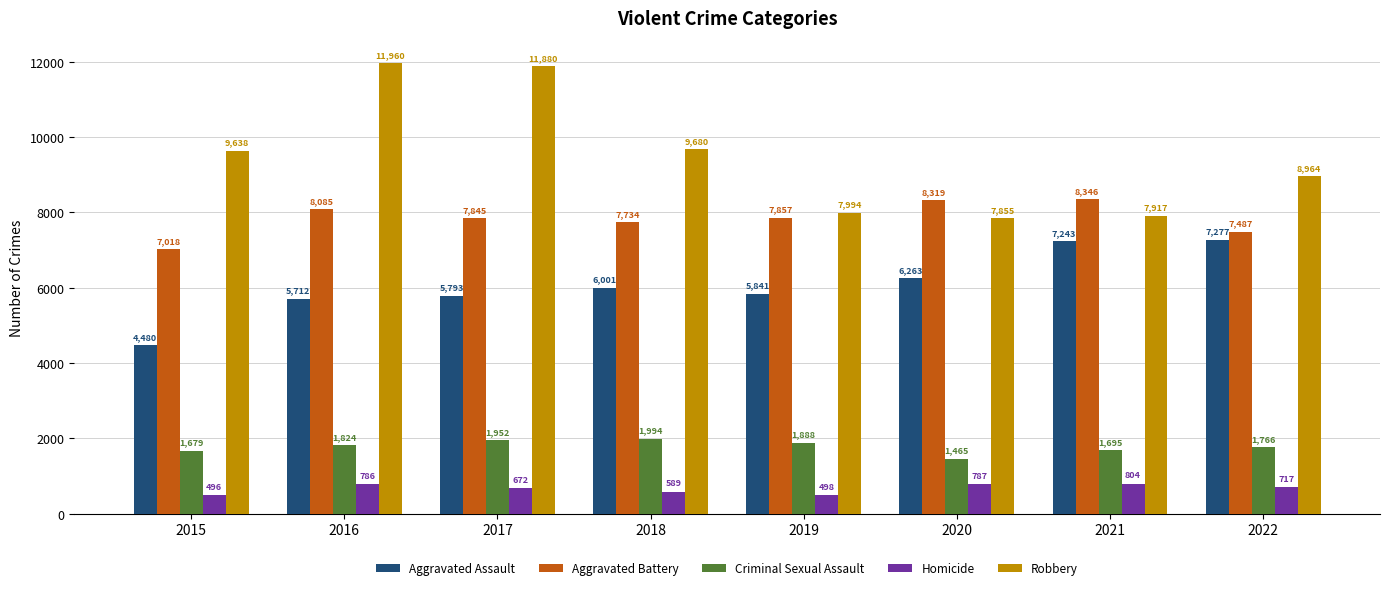

What is the total value across all series at 2018?

25998